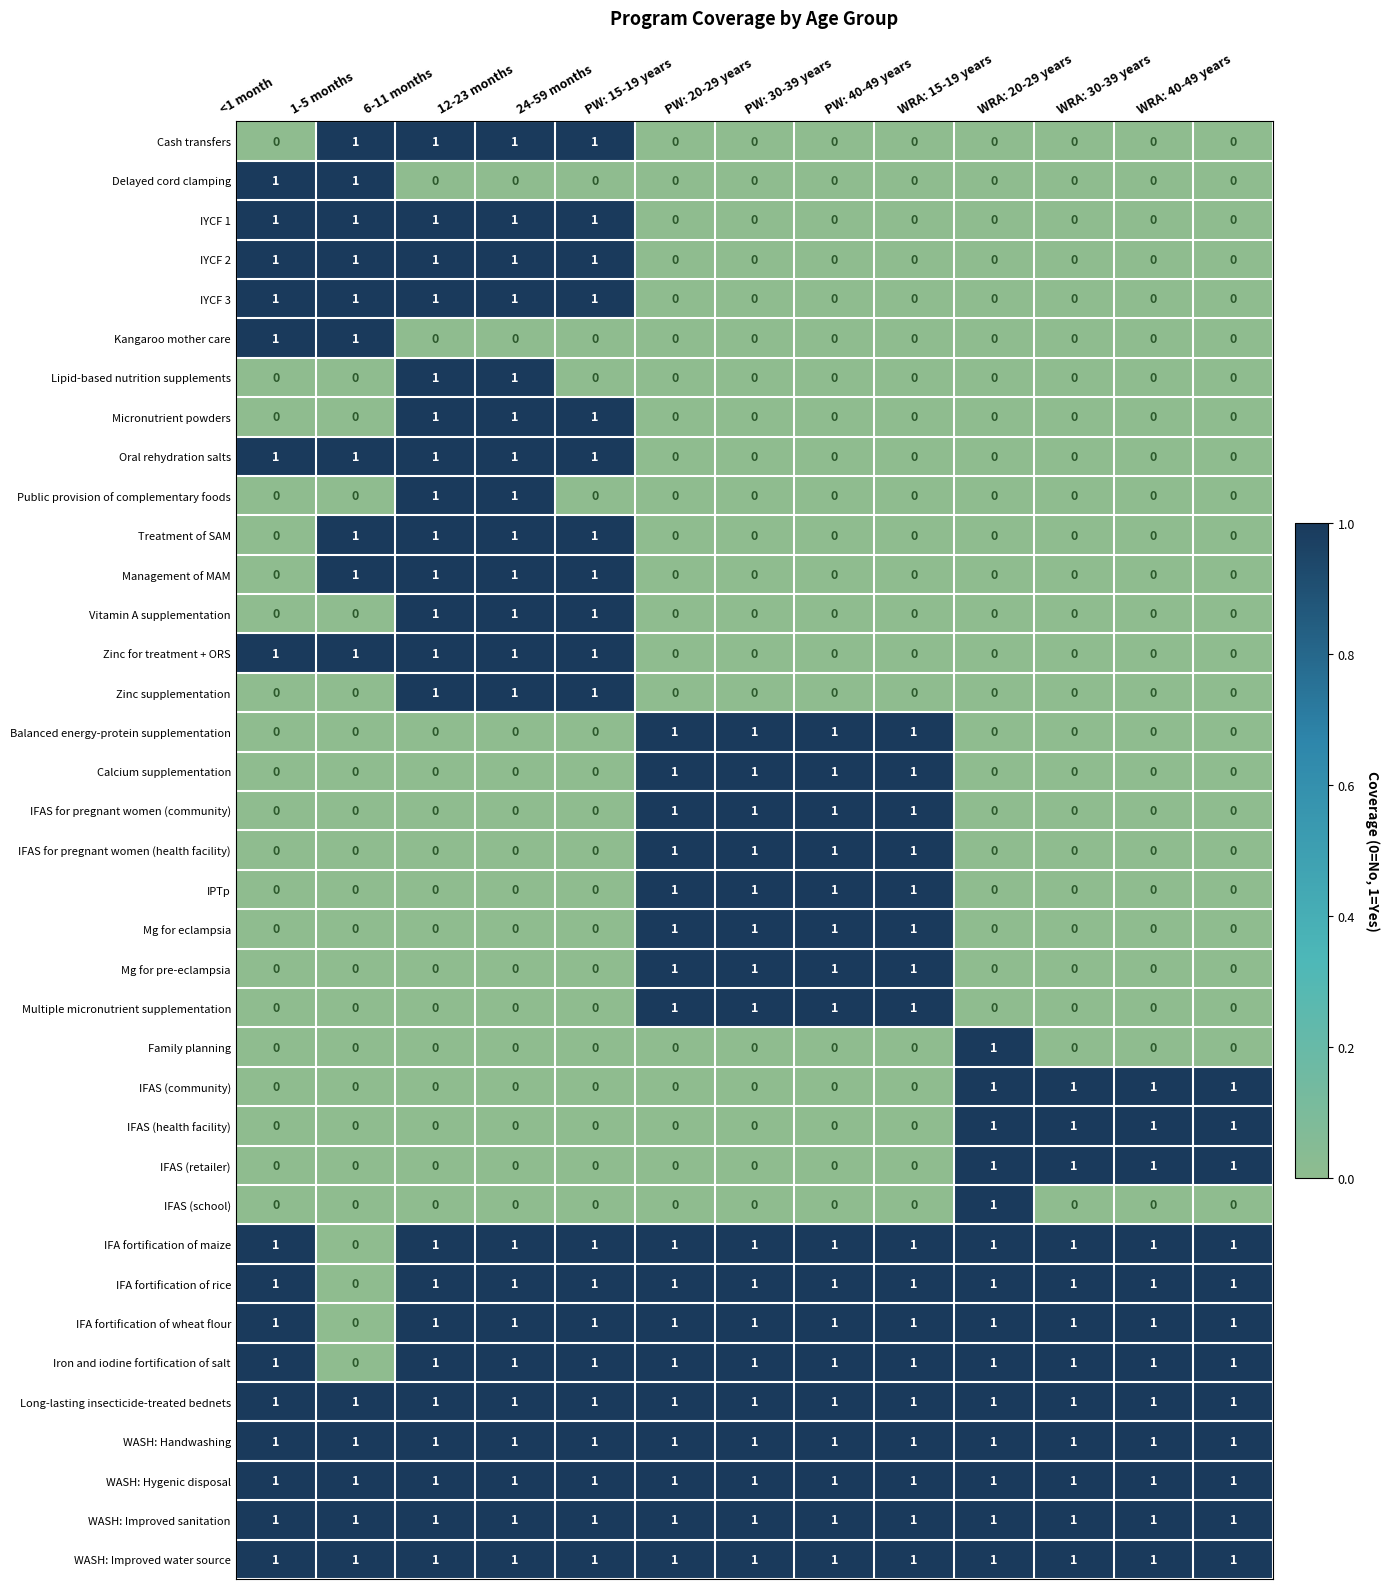

The value of Kangaroo mother care at PW: 15-19 years is 0. True or false?

True